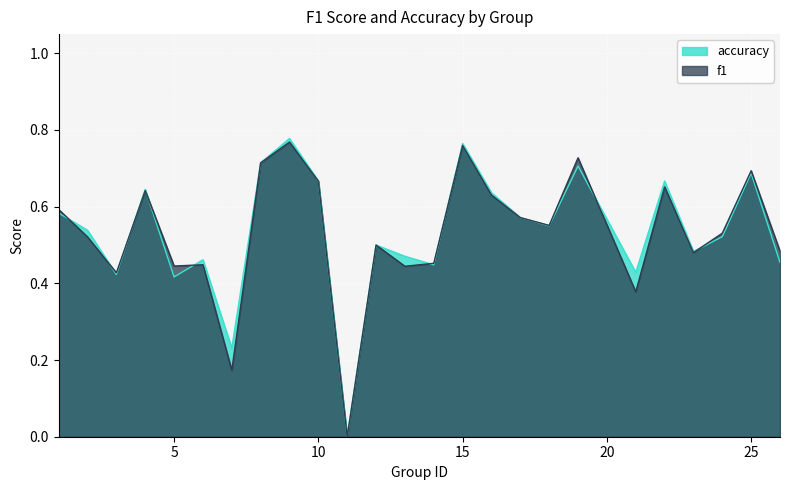

What is the total value across all series at 8?

1.4